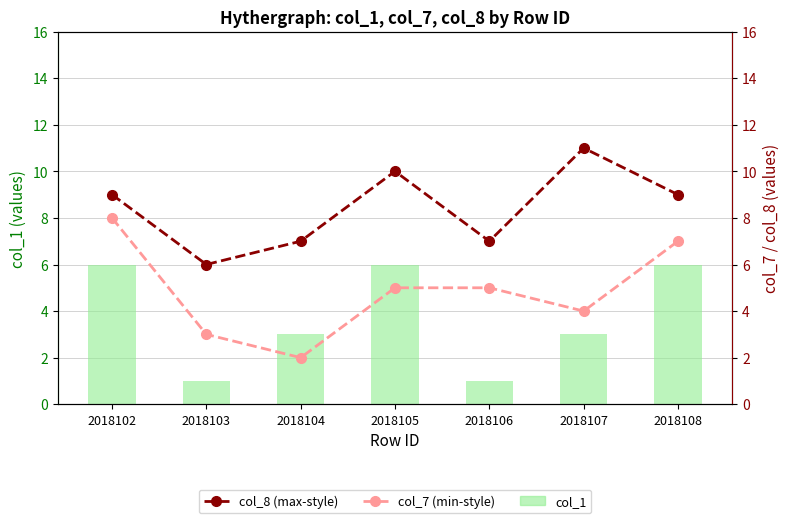

What are all the series names shown in the legend?

col_1, col_8 (max-style), col_7 (min-style)